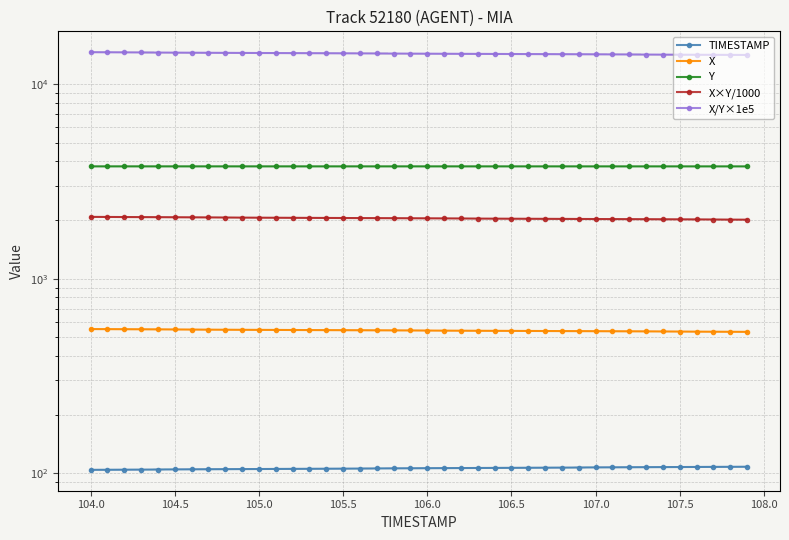

Read the TIMESTAMP value at 25.

106.5